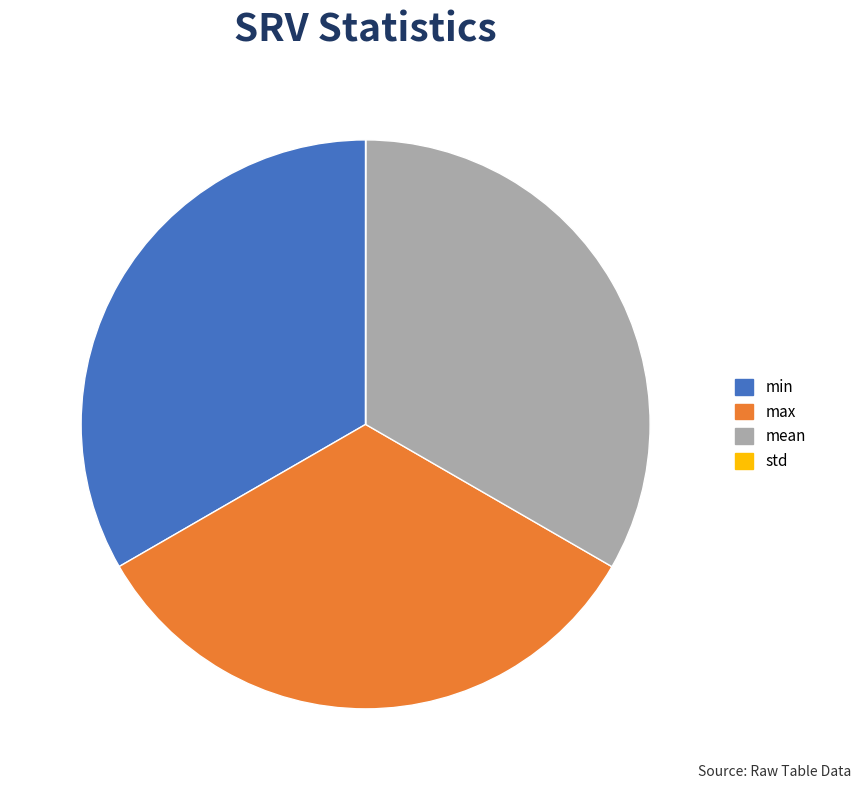

Do min and mean together represent more than half of the pie?

Yes